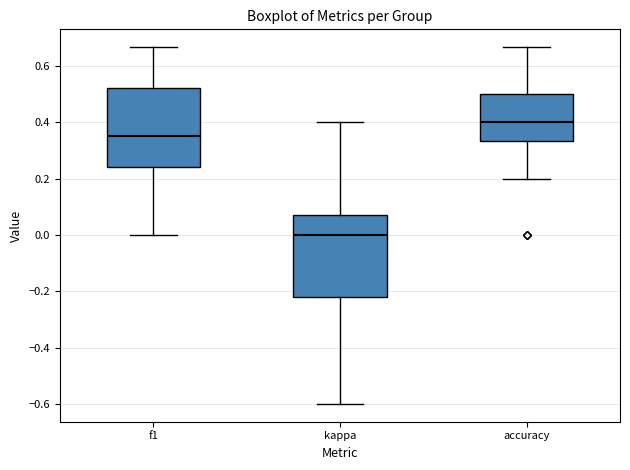

Reading left to right, transcribe this box plot: for each box, give where its median line is, the range the box spans, and where its two whiskers end, as read against the y-axis. The values are not printed on the chart, so give them approximately, as read against the axis.

f1: median 0.36, box 0.24 to 0.52, whiskers 0.00 to 0.66
kappa: median 0.00, box -0.22 to 0.08, whiskers -0.60 to 0.40
accuracy: median 0.40, box 0.34 to 0.50, whiskers 0.20 to 0.66